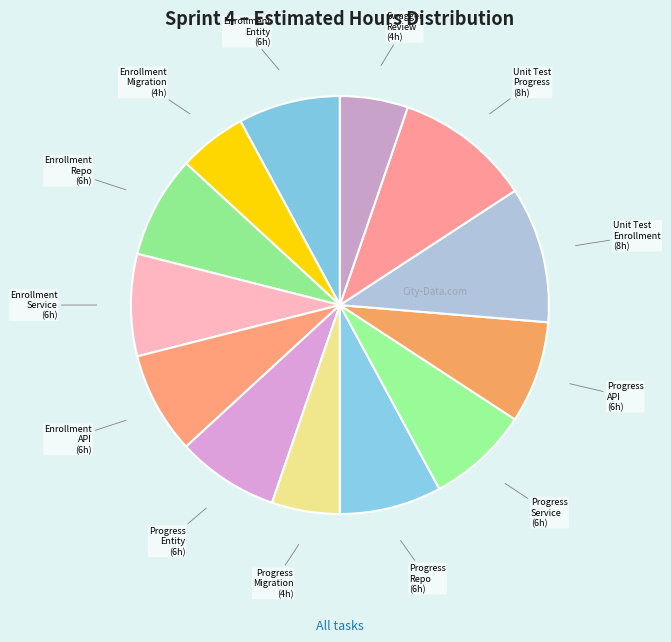

Count the number of slices in the pie.

13